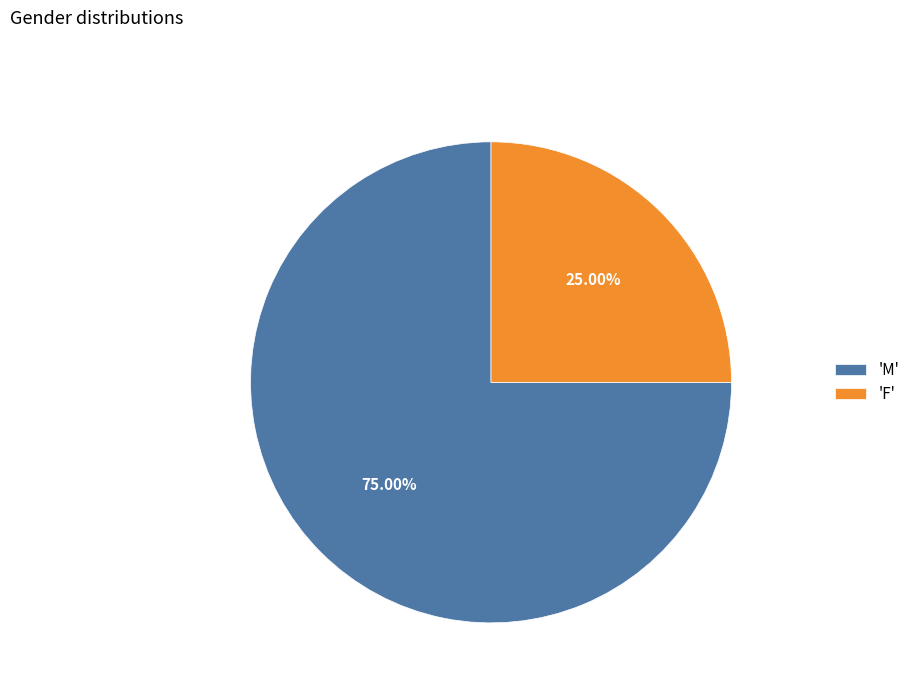

Between 'F' and 'M', which is larger?

'M'